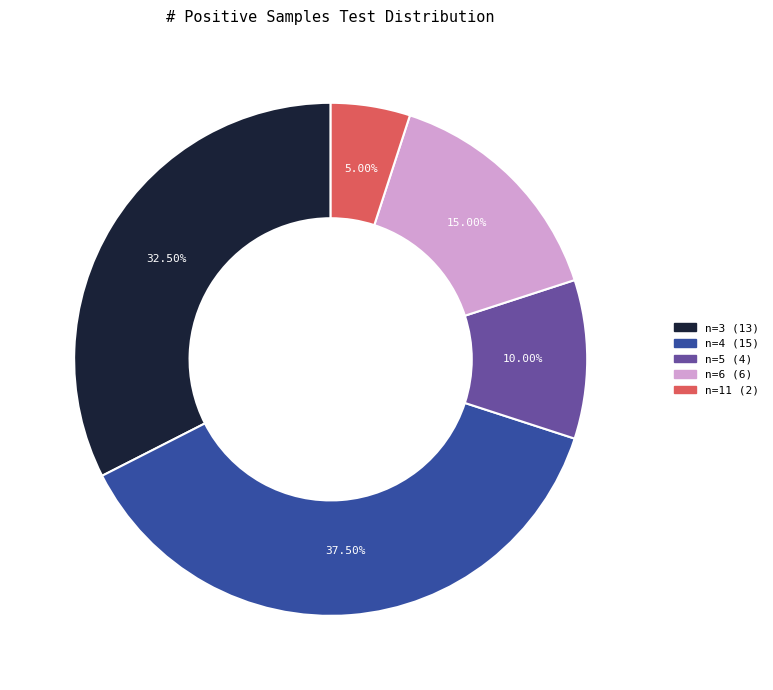

Does any single category account for the majority?

No